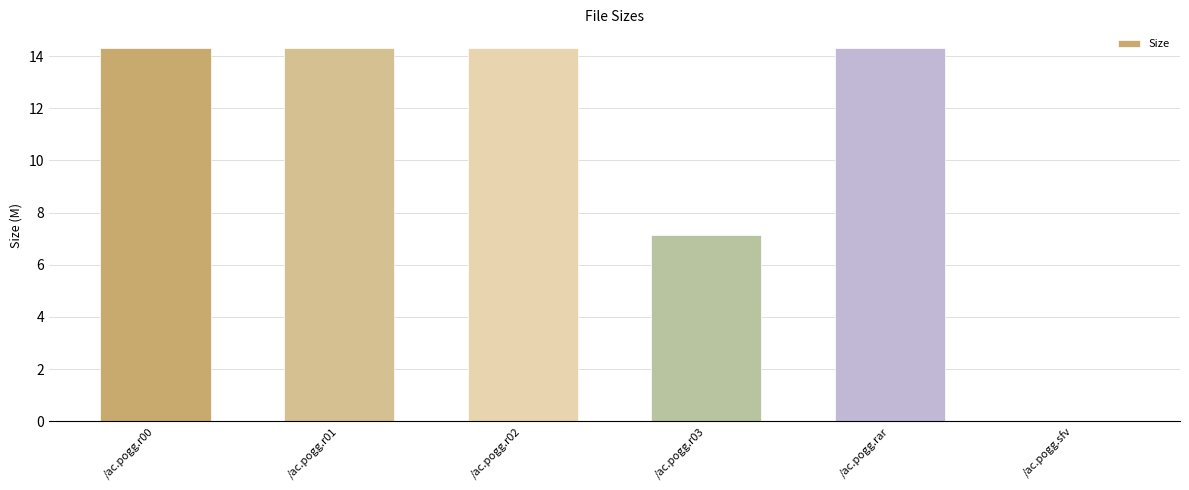

Between /ac.pogg.rar and /ac.pogg.r03, which is larger?

/ac.pogg.rar